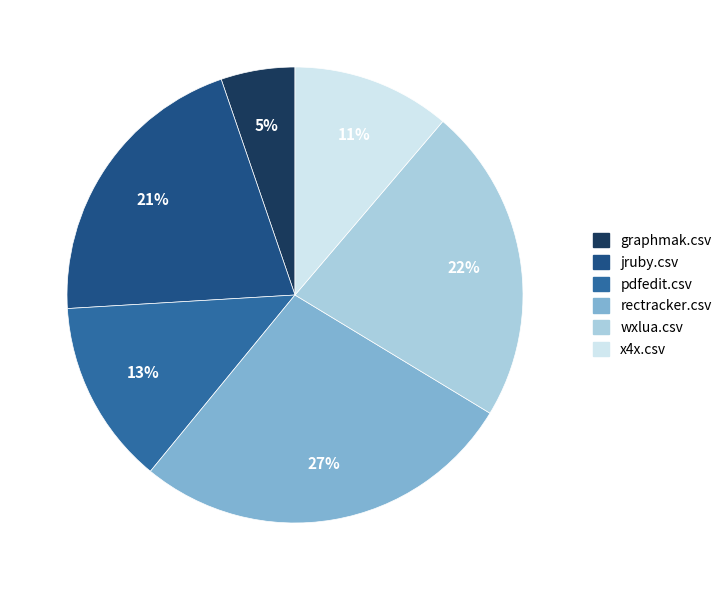

How many slices are in this pie chart?

6